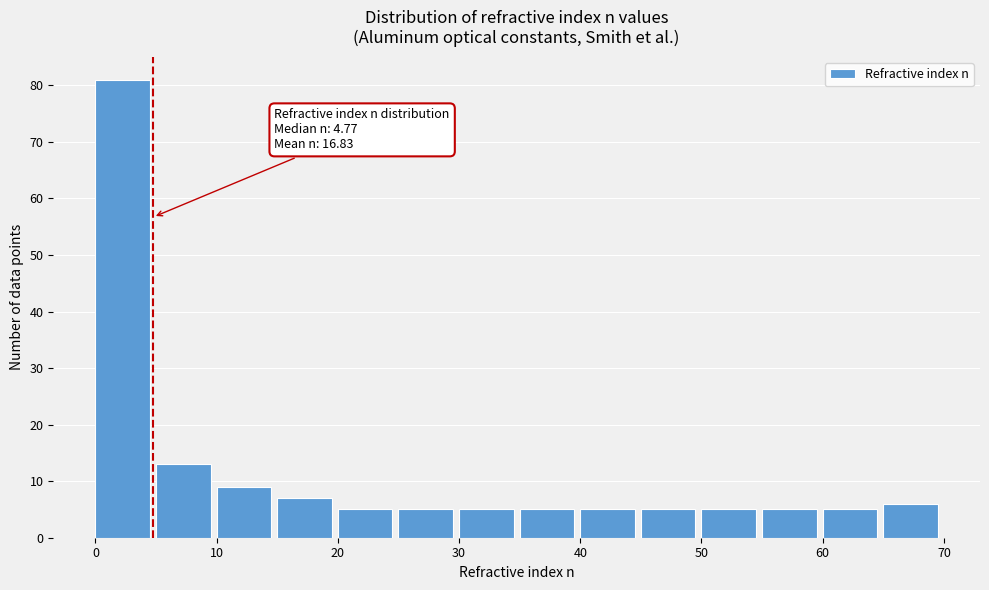

Which range on the x-axis has the tallest bar?

0 to 5